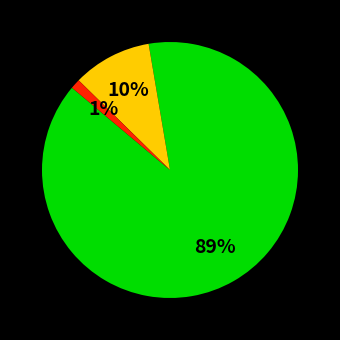

Does any single category account for the majority?

Yes